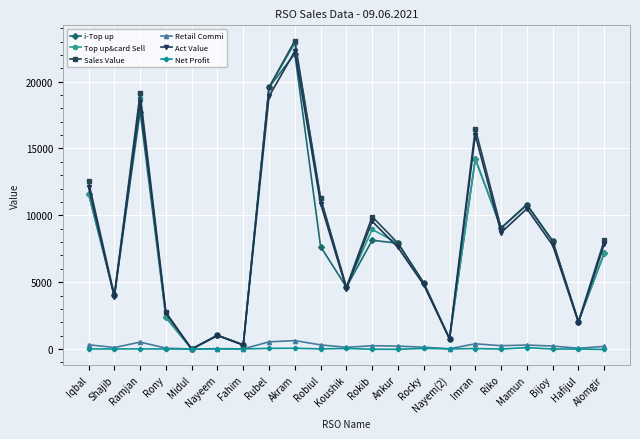

Which series has the widest spread of values?

Sales Value